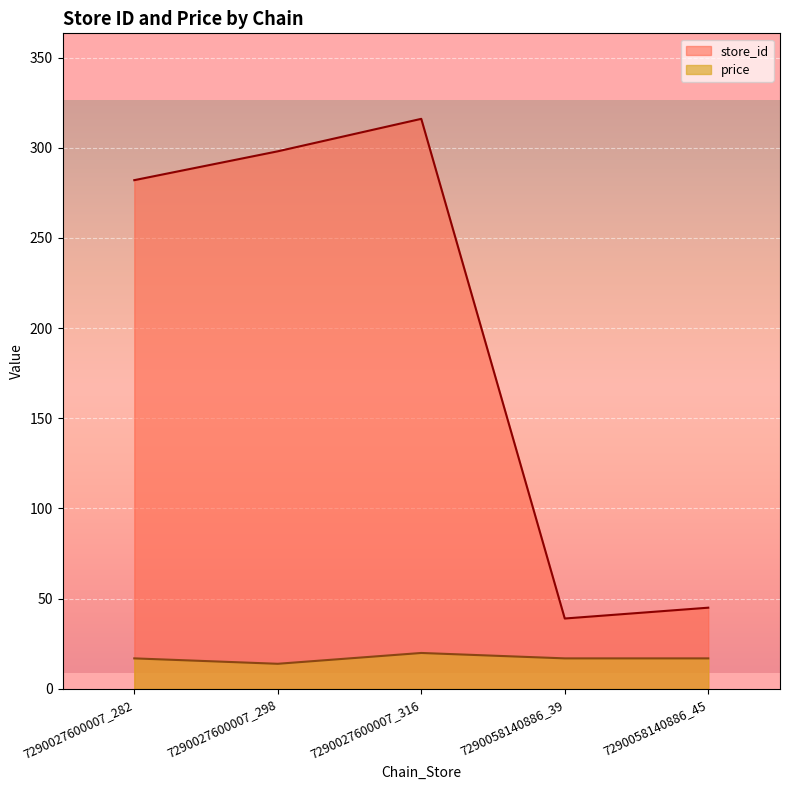

What is the maximum value for price?

19.9